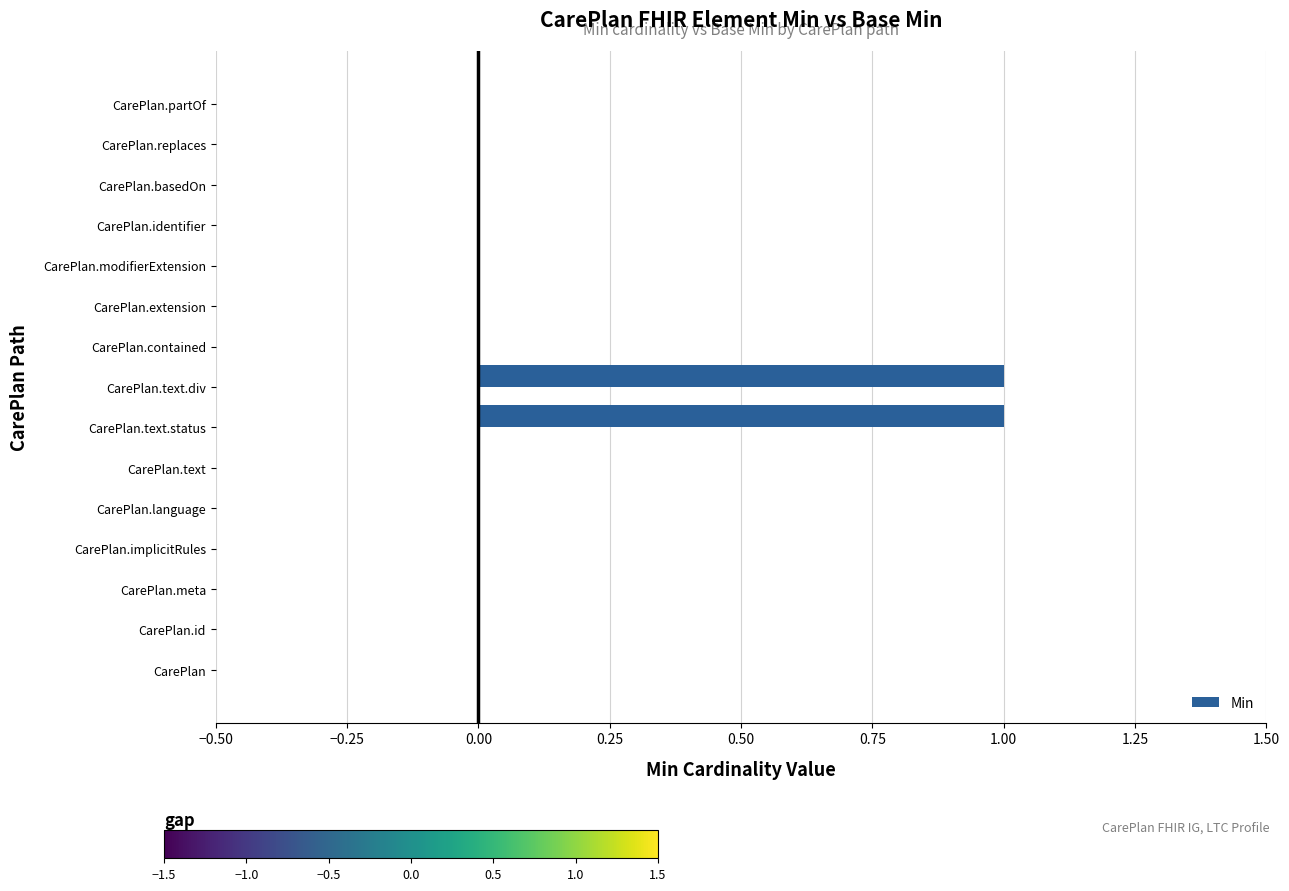

The chart shows a value of -1 at CarePlan.language. True or false?

False